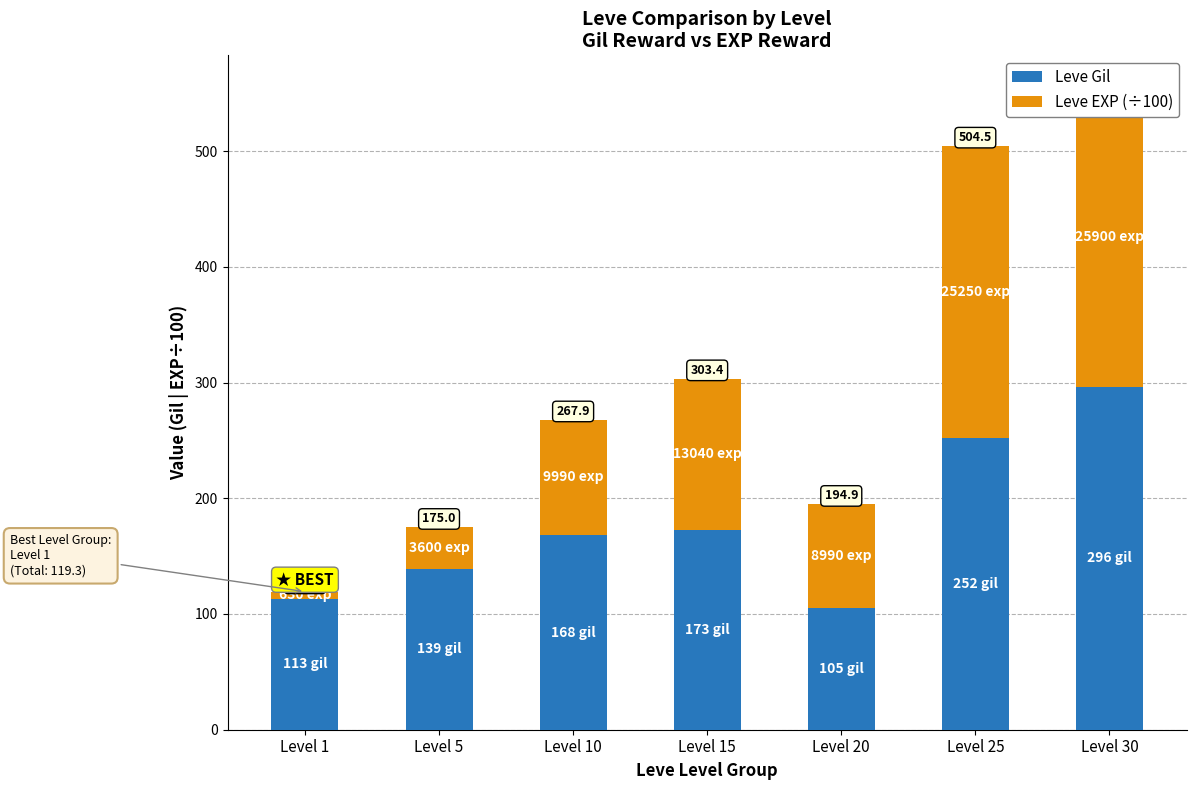

At which category does the chart reach its peak across all series?

Level 30